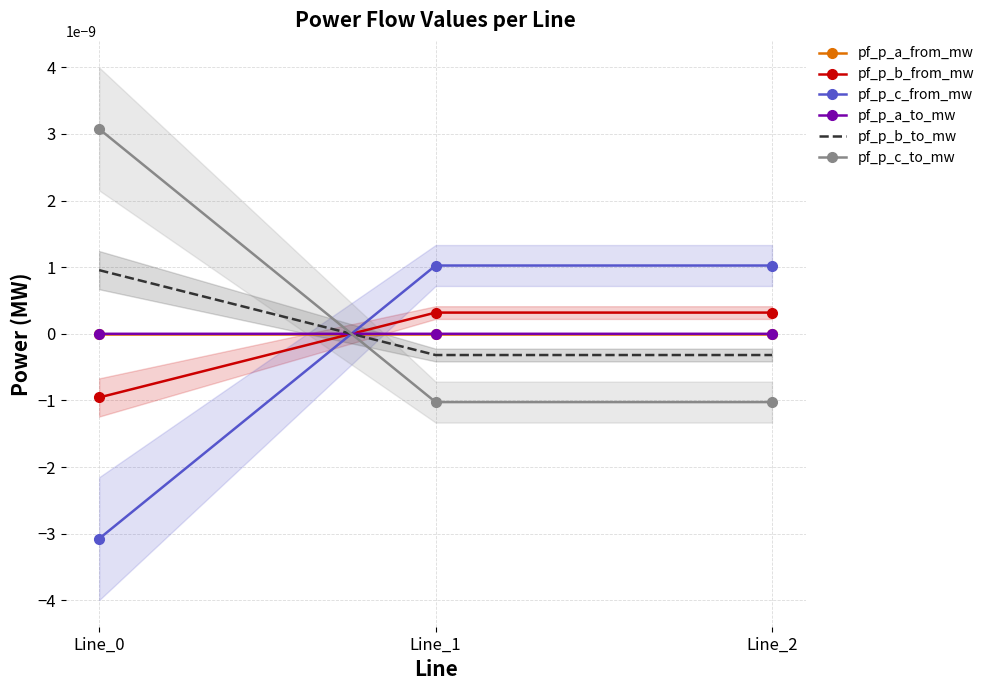

Which series has the widest spread of values?

pf_p_c_to_mw